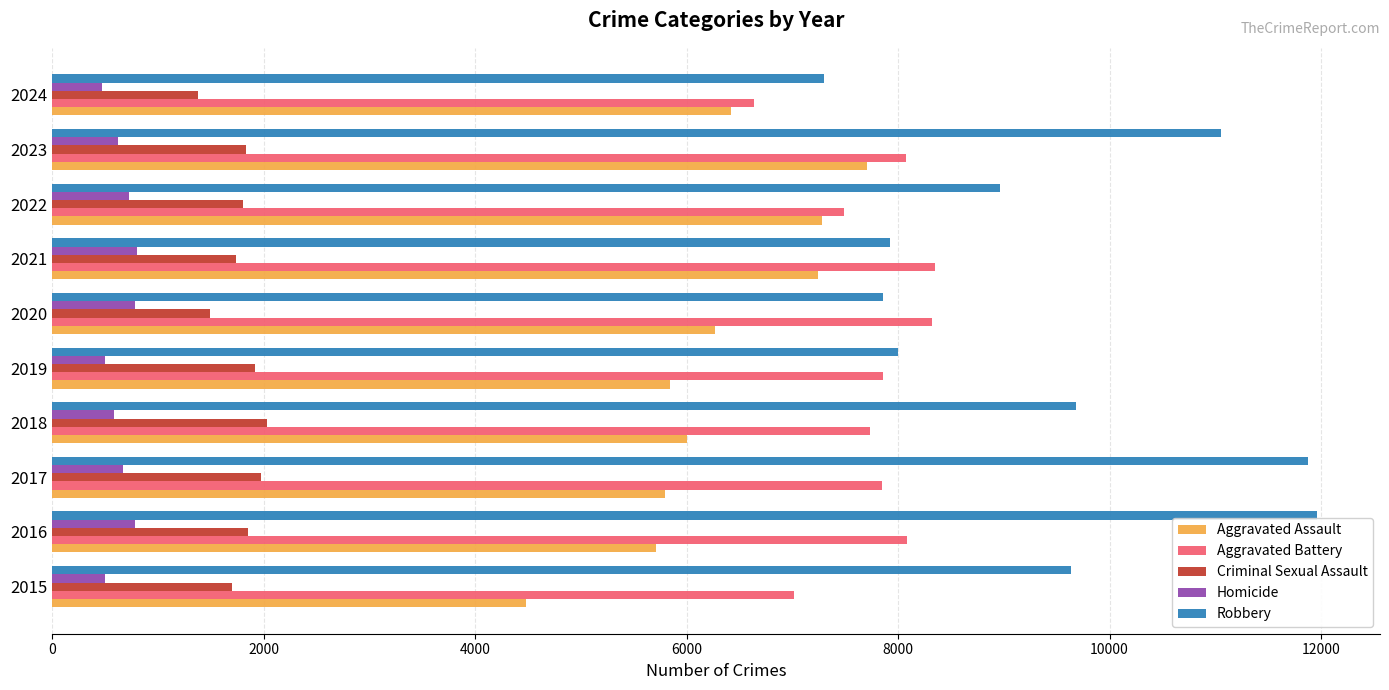

Which series has the largest range (max minus min)?

Robbery